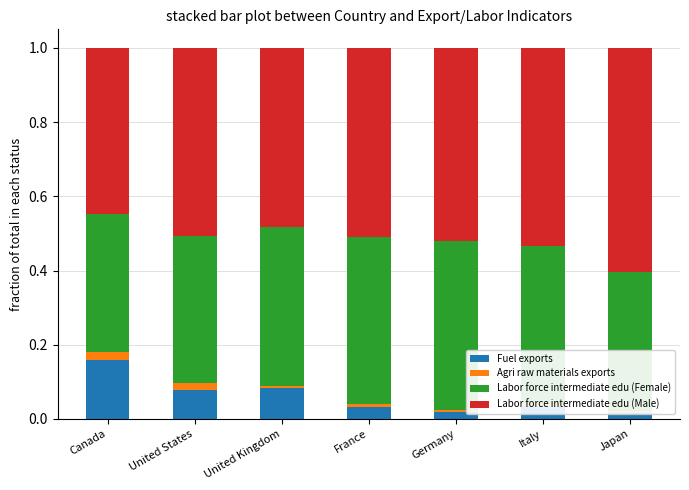

The value of Labor force intermediate edu (Male) at Germany is 0.5. True or false?

True